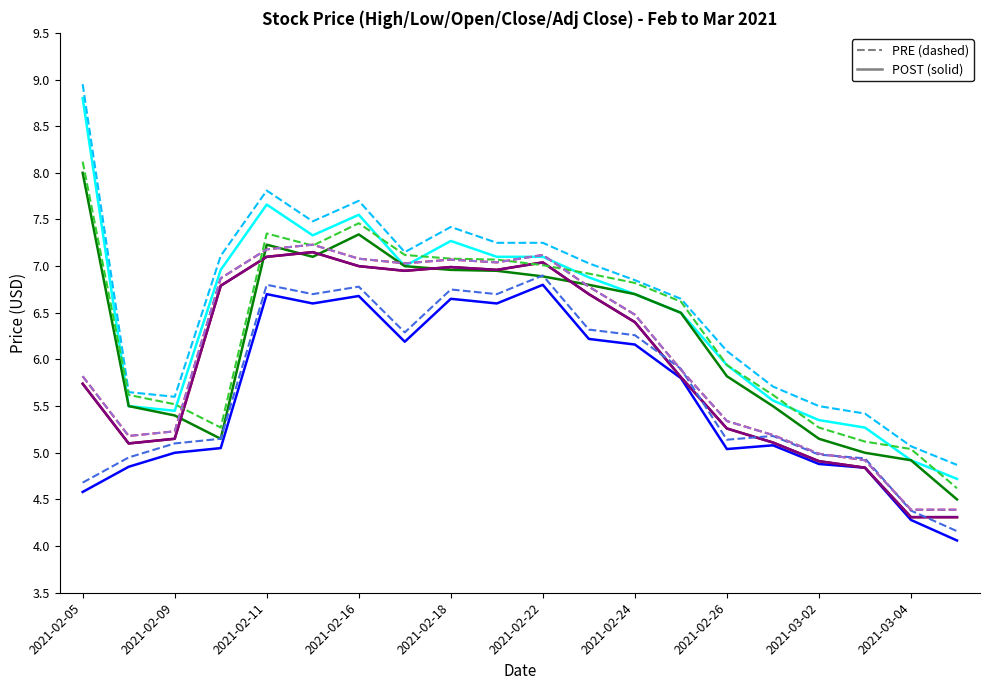

Is this an area chart (filled region under the line)?

No